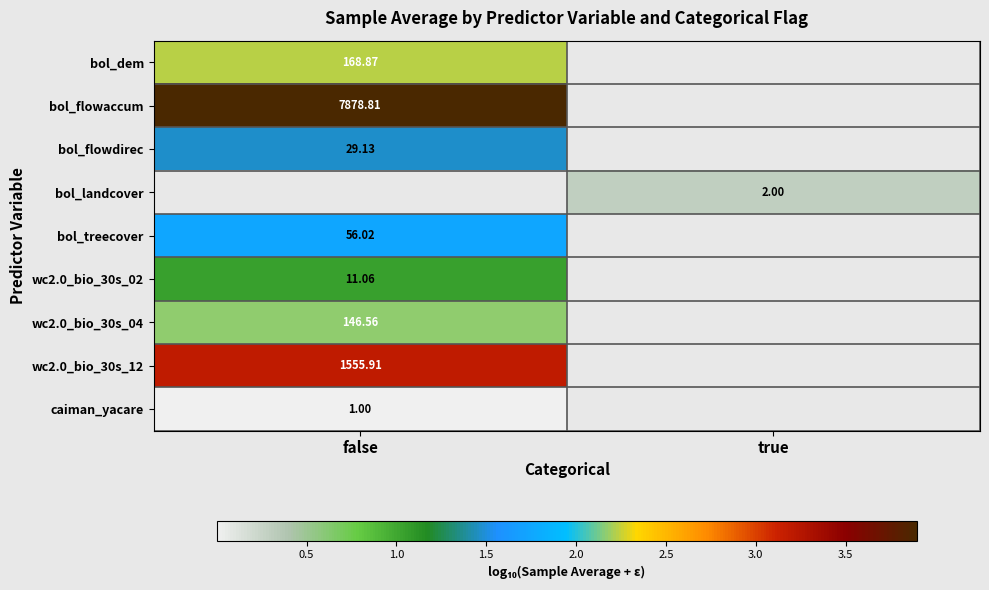

At how many categories does at least one series exceed 3?

1